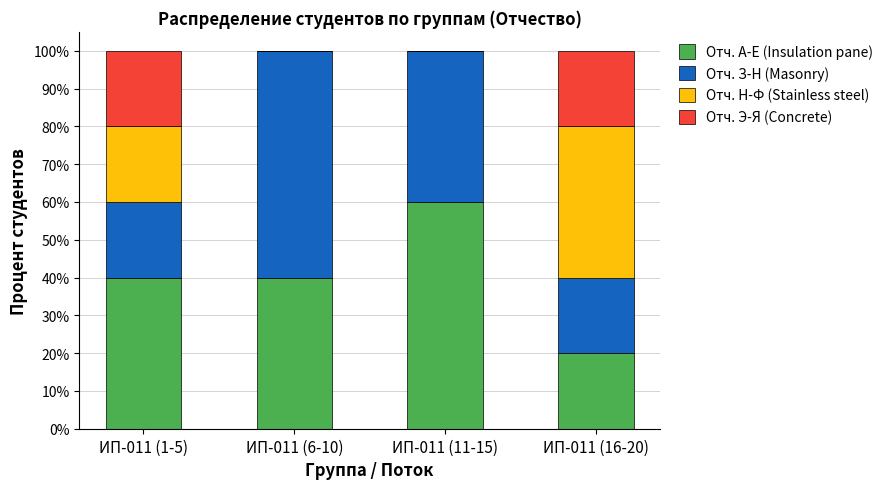

At which label does Отч. А-Е (Insulation pane) reach its peak?

ИП-011 (11-15)